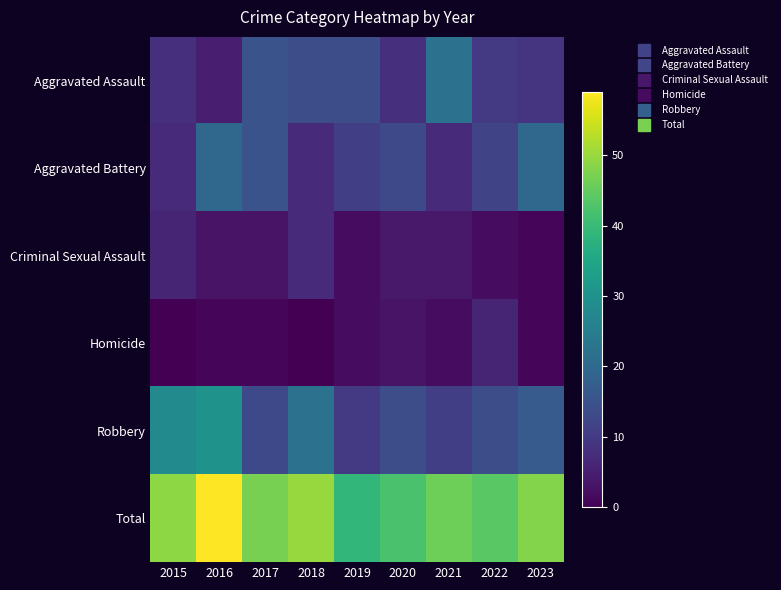

Reading right to left, transcribe all the data shown in this chart.

Aggravated Assault: 2023=9	2022=10	2021=22	2020=8	2019=14	2018=14	2017=15	2016=5	2015=8
Aggravated Battery: 2023=20	2022=12	2021=7	2020=13	2019=11	2018=7	2017=15	2016=20	2015=7
Criminal Sexual Assault: 2023=1	2022=2	2021=4	2020=4	2019=2	2018=7	2017=3	2016=3	2015=6
Homicide: 2023=1	2022=6	2021=2	2020=3	2019=2	2018=0	2017=1	2016=1	2015=0
Robbery: 2023=17	2022=14	2021=11	2020=14	2019=10	2018=22	2017=13	2016=30	2015=28
Total: 2023=48	2022=44	2021=46	2020=42	2019=39	2018=50	2017=47	2016=59	2015=49